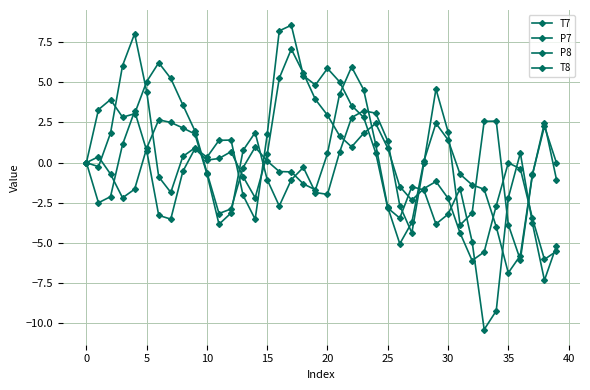

At how many categories does at least one series exceed 1?

28